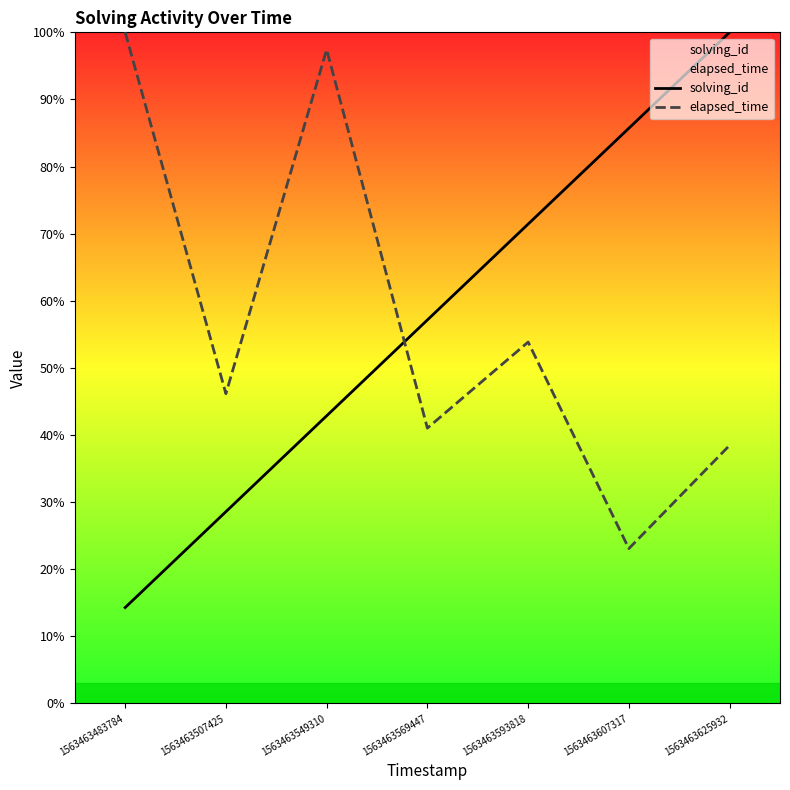

Between which two adjacent categories do solving_id and elapsed_time first intersect?

1563463549310 and 1563463569447